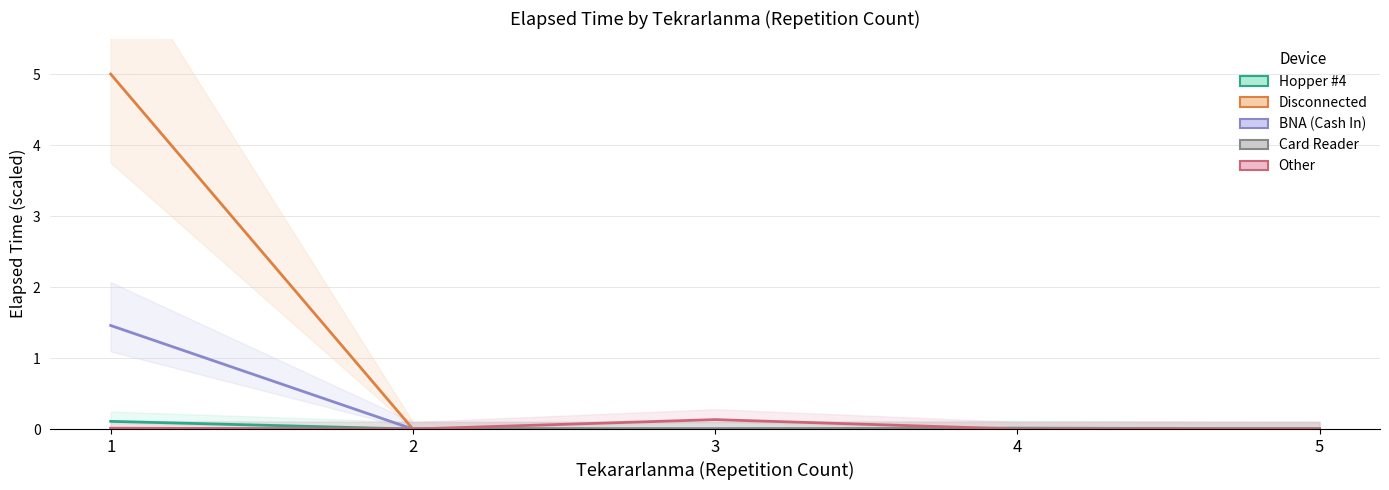

Where is the first local maximum for Disconnected?

4